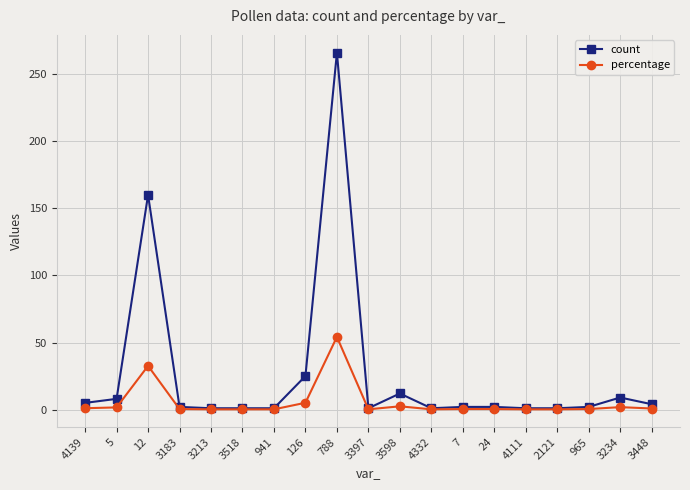

The count series shows 160.0 at 12. True or false?

True